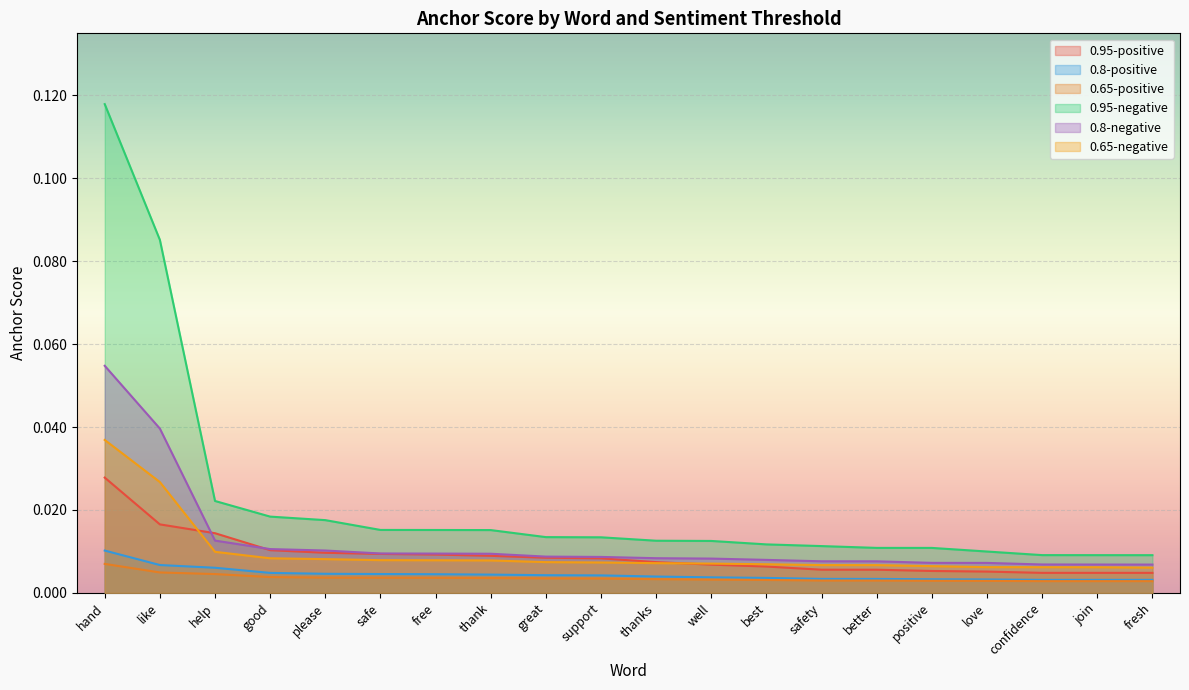

Between which two adjacent categories do 0.95-positive anchor score and 0.8-negative anchor score first intersect?

like and help